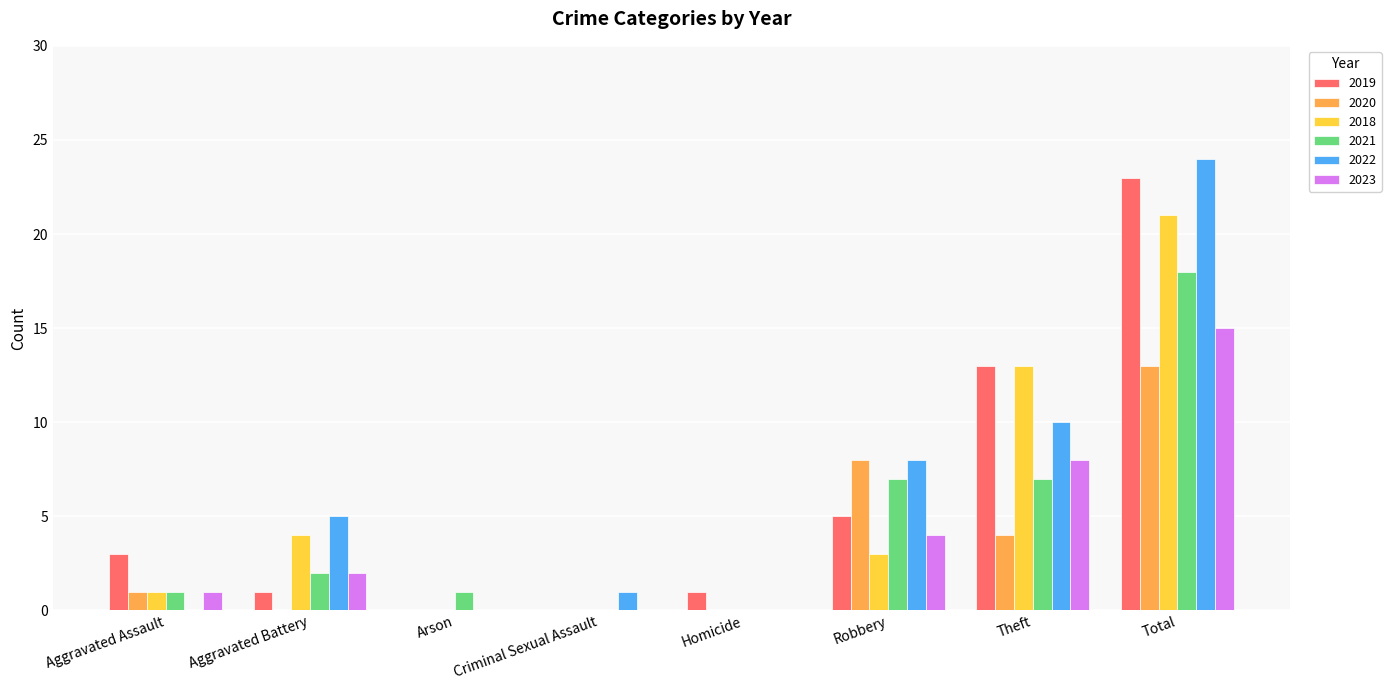

What is the total value across all series at Aggravated Assault?

7